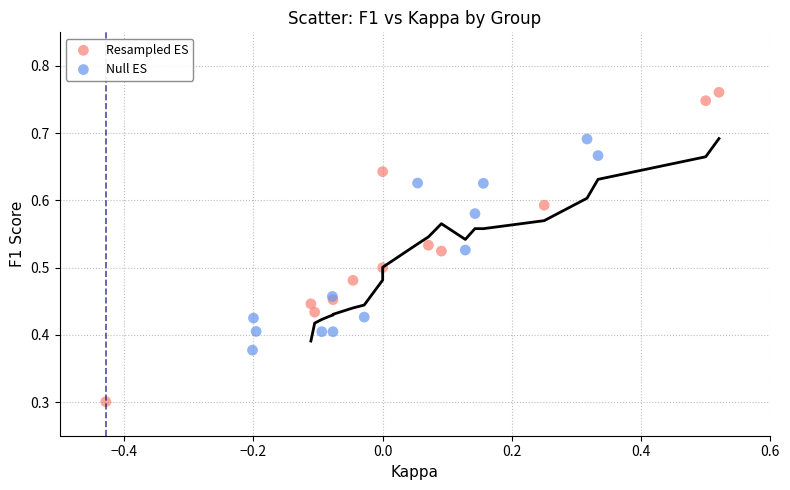

Which series has the widest spread of Y values?

Resampled ES